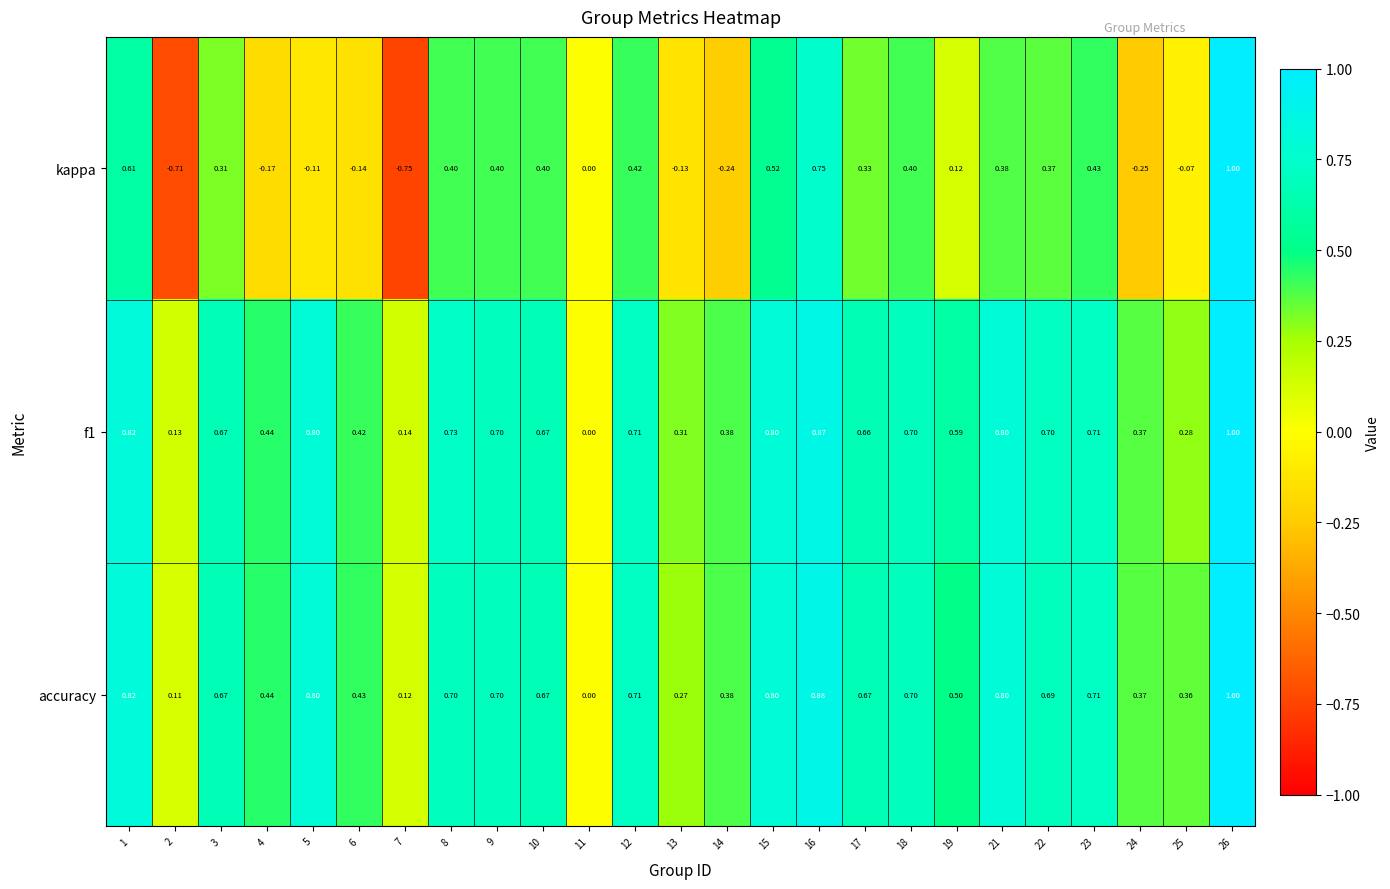

Is the value of f1 at 1 greater than the value of kappa at 14?

Yes